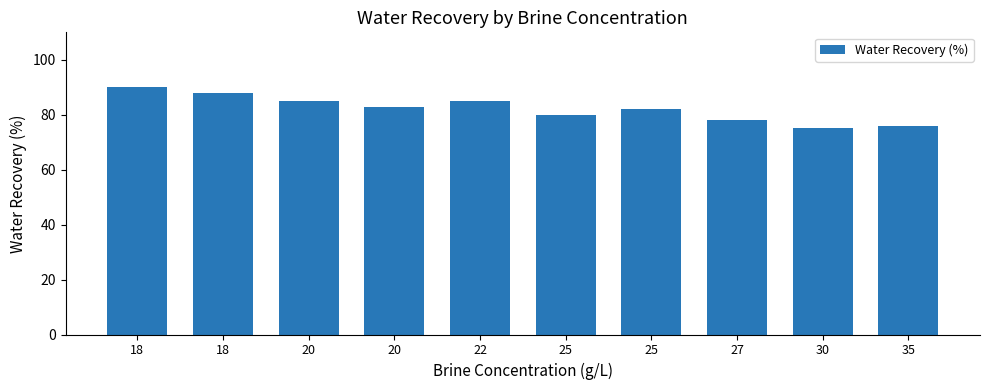

What value does the data have at 20, to the nearest 10?

80